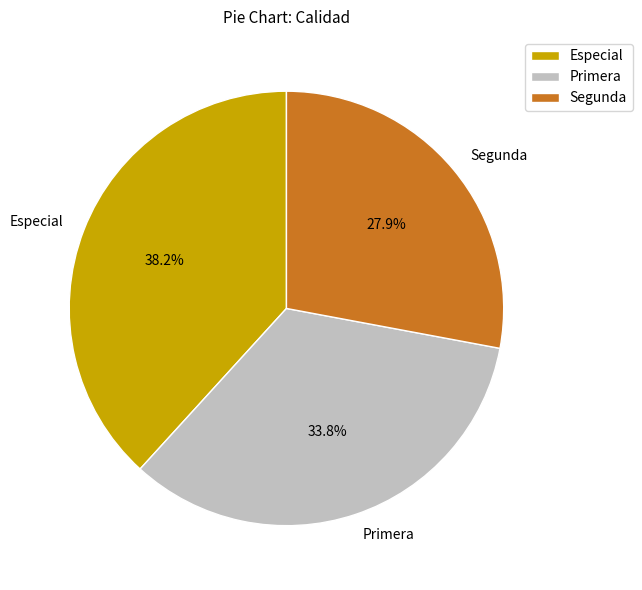

Between Primera and Especial, which is larger?

Especial